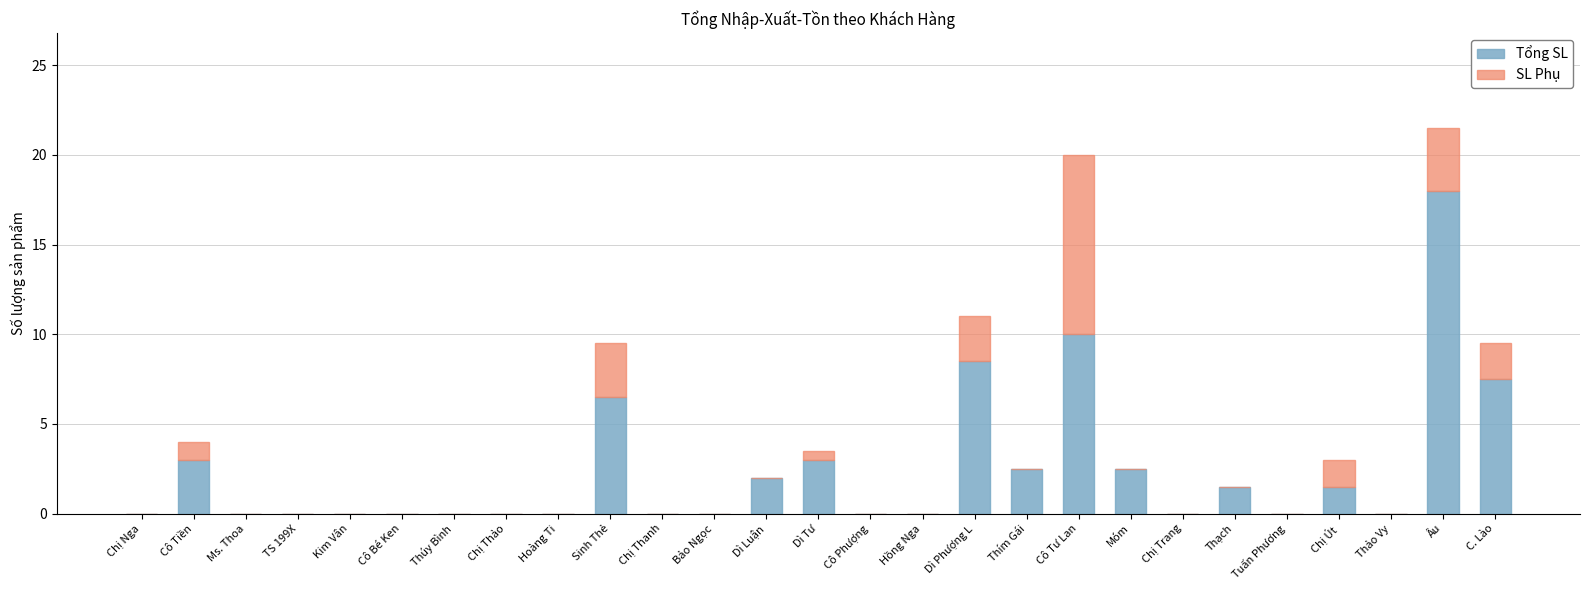

What are all the series names shown in the legend?

Tổng SL, SL Phụ